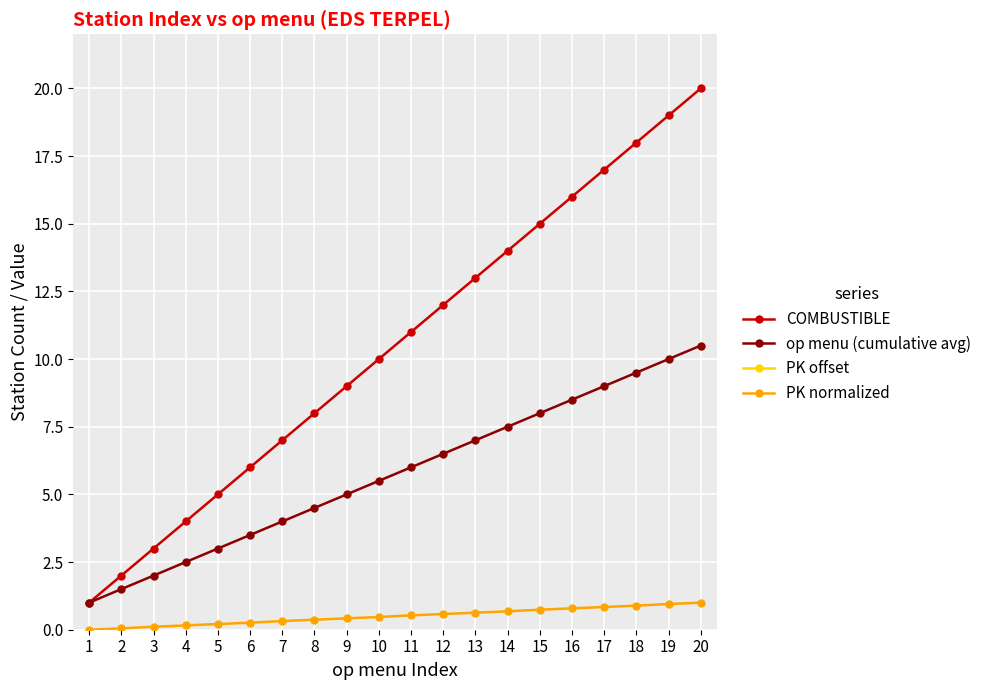

What is the sum of the COMBUSTIBLE values at 4 and 13?

17.0